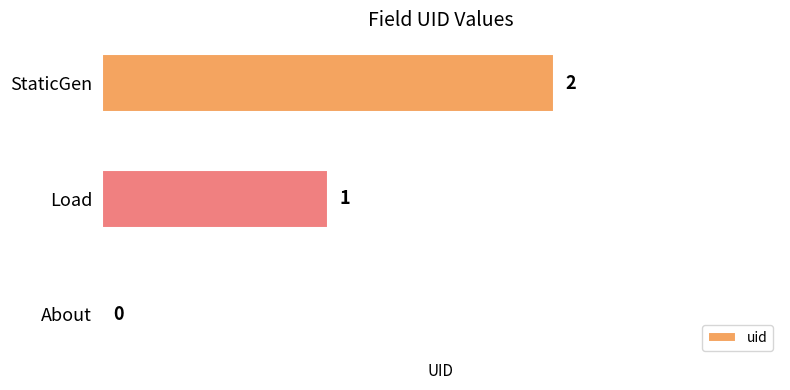

Is it true that the value at Load is 2?

False